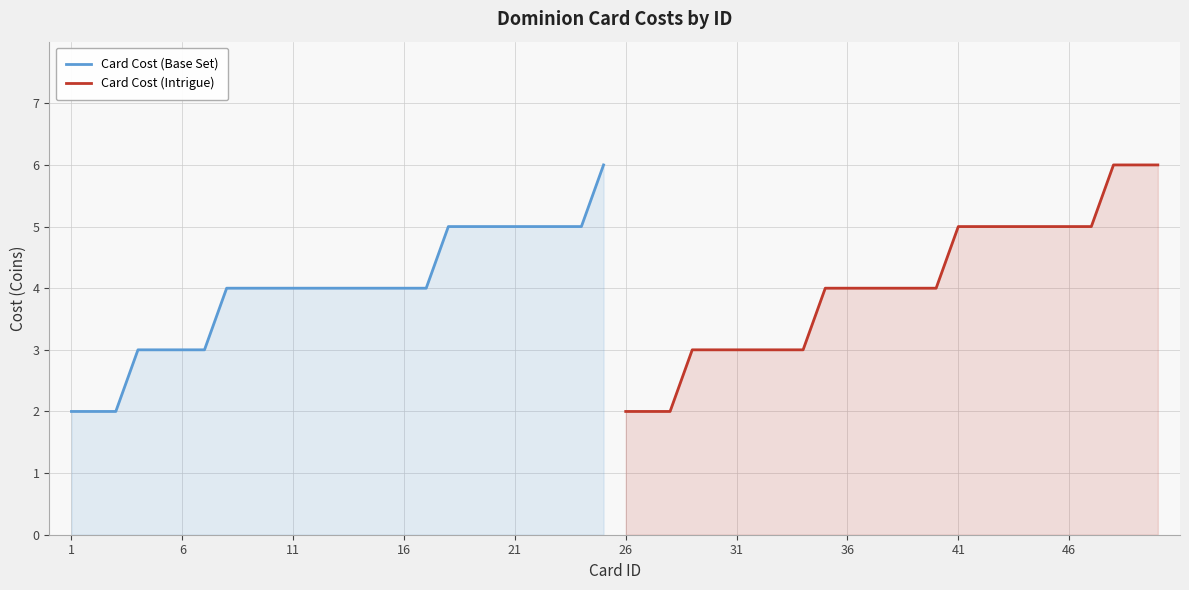

How many lines are shown in the chart?

2